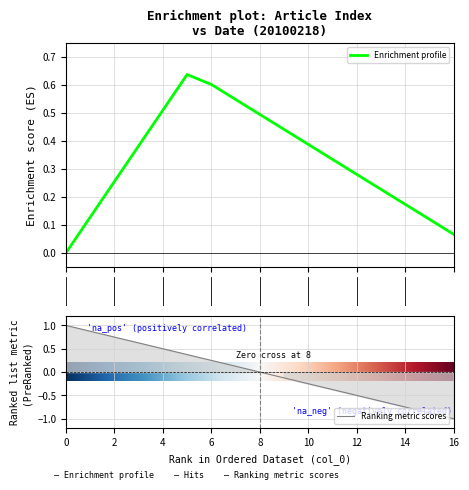

How many distinct data groups are displayed?

1